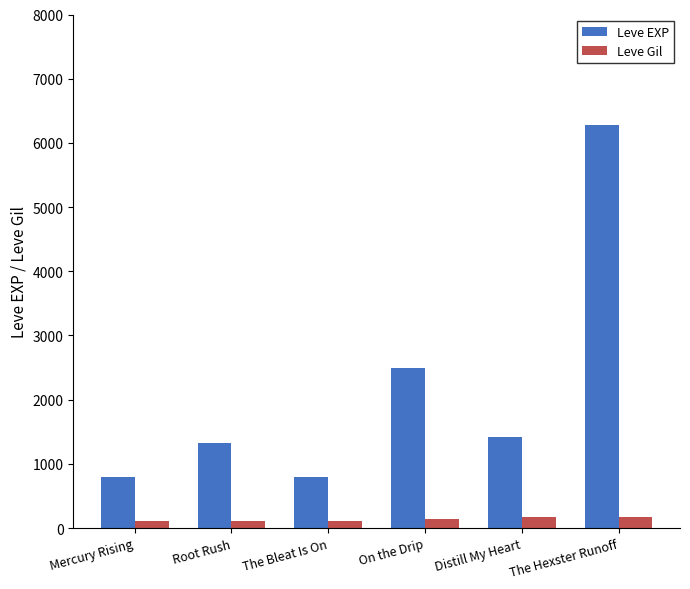

What is the sum of the Leve Gil values at Root Rush and Distill My Heart?

283